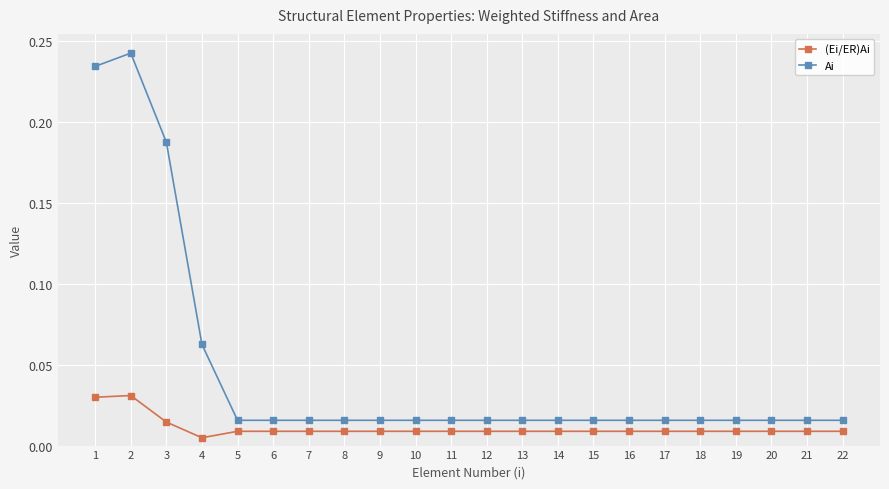

Where is the first local maximum for Ai?

2